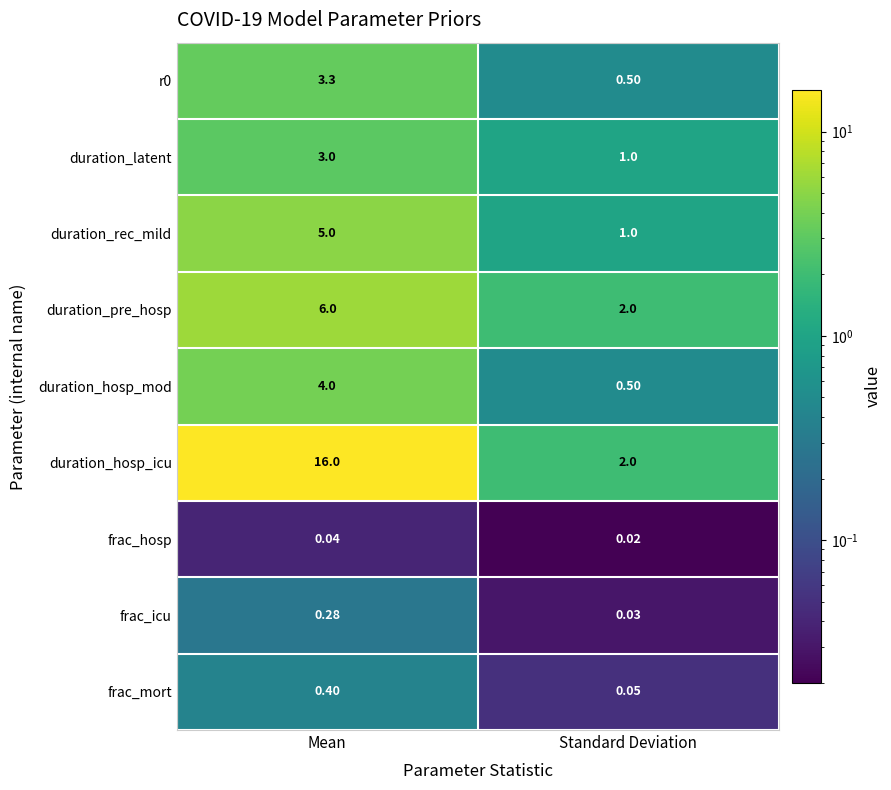

At which category is the sum across all series the highest?

Mean